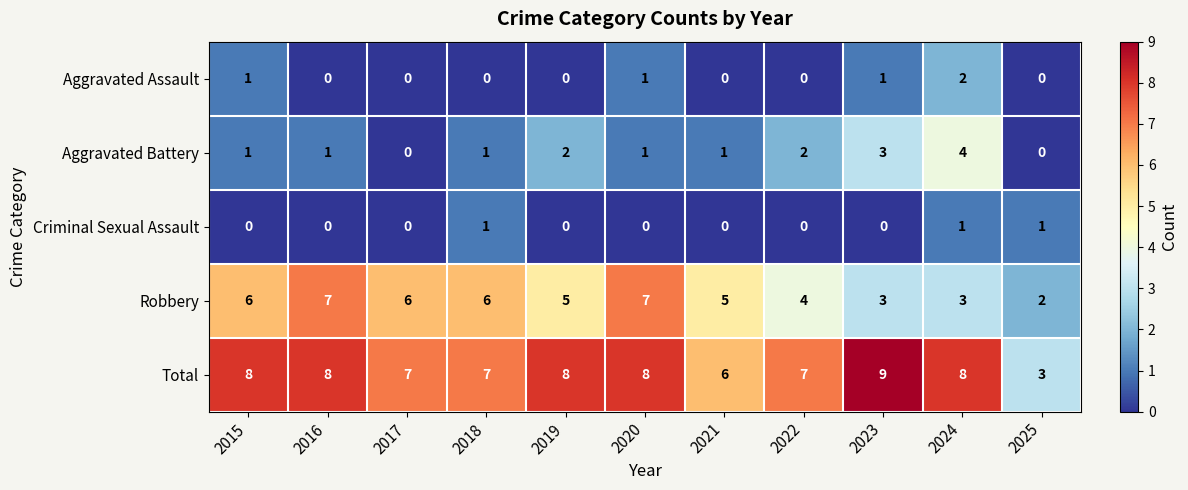

How many distinct data groups are displayed?

5